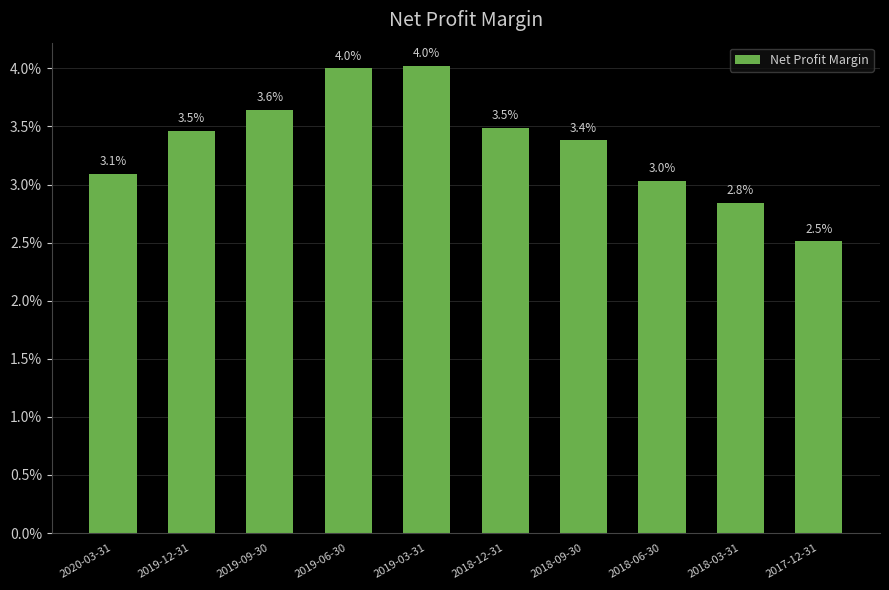

Does the chart contain any negative values?

No